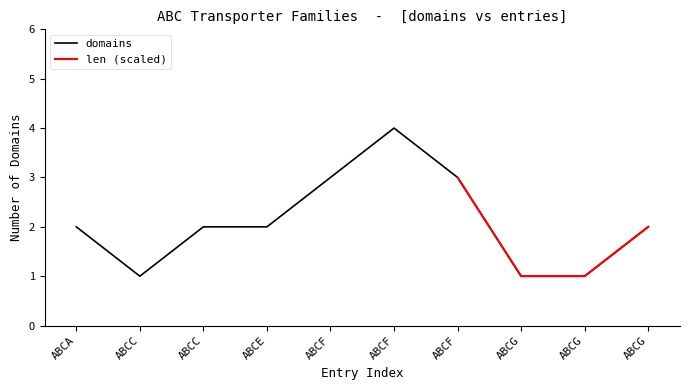

What is the greatest value displayed?

4